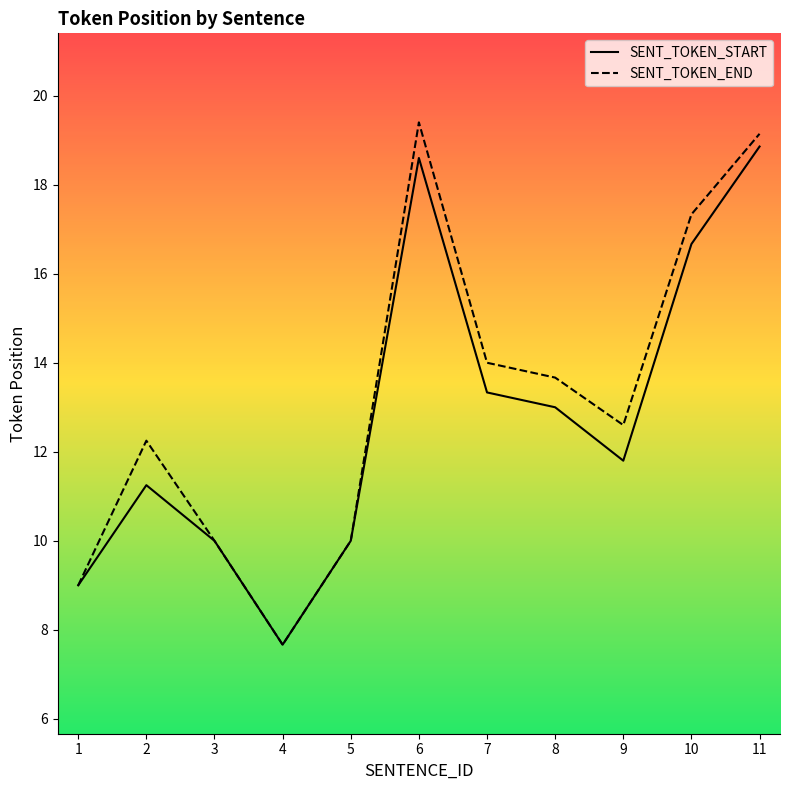

At 2, list the series in order from smallest to largest.

SENT_TOKEN_START, SENT_TOKEN_END